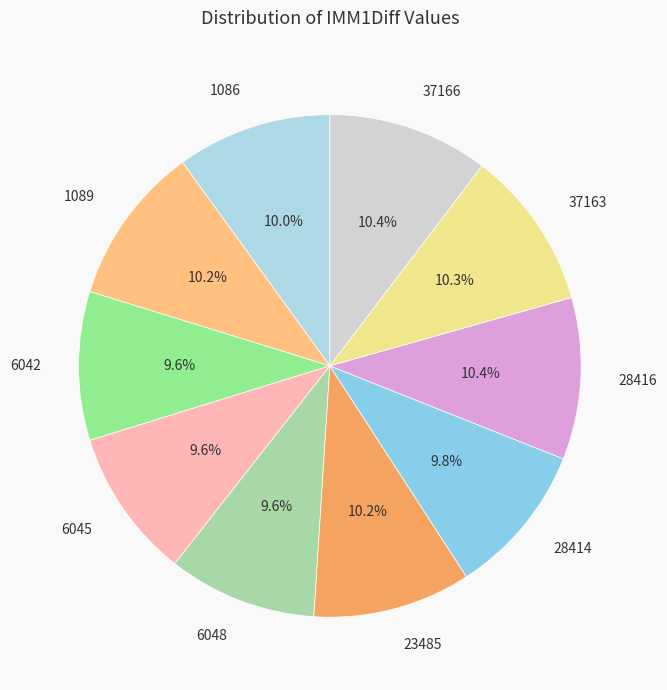

What is the ratio of the value at 37163 to the value at 6045?

1.1